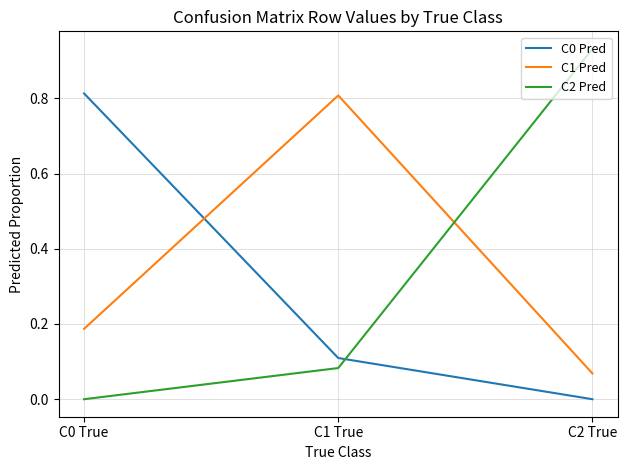

Count the C0 Pred values in the range 0 to 1.

3